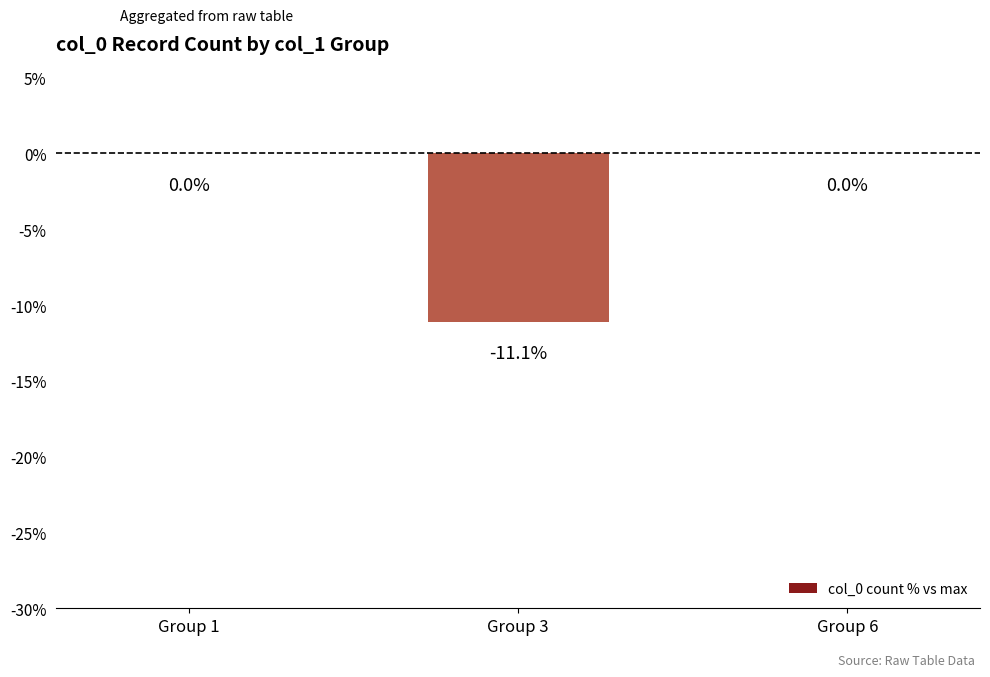

What is the average value?

-3.7